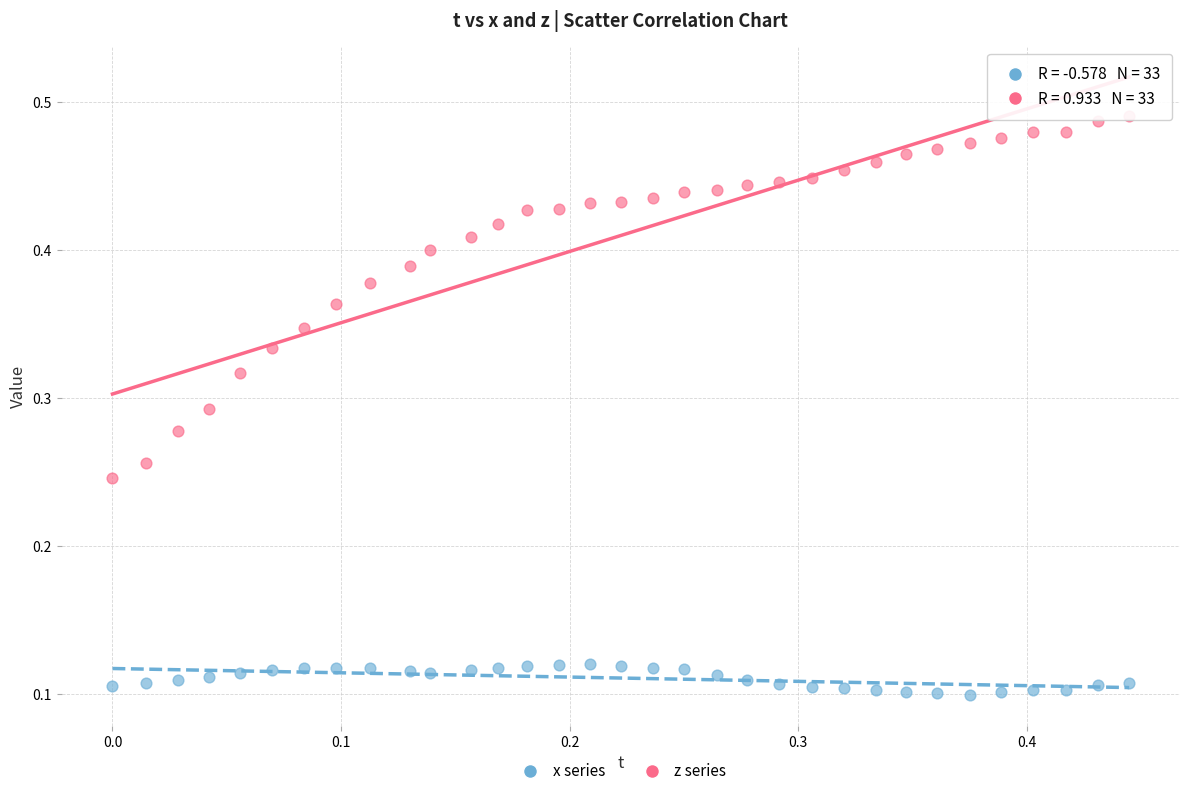

Which series contains the lowest Y value?

x series